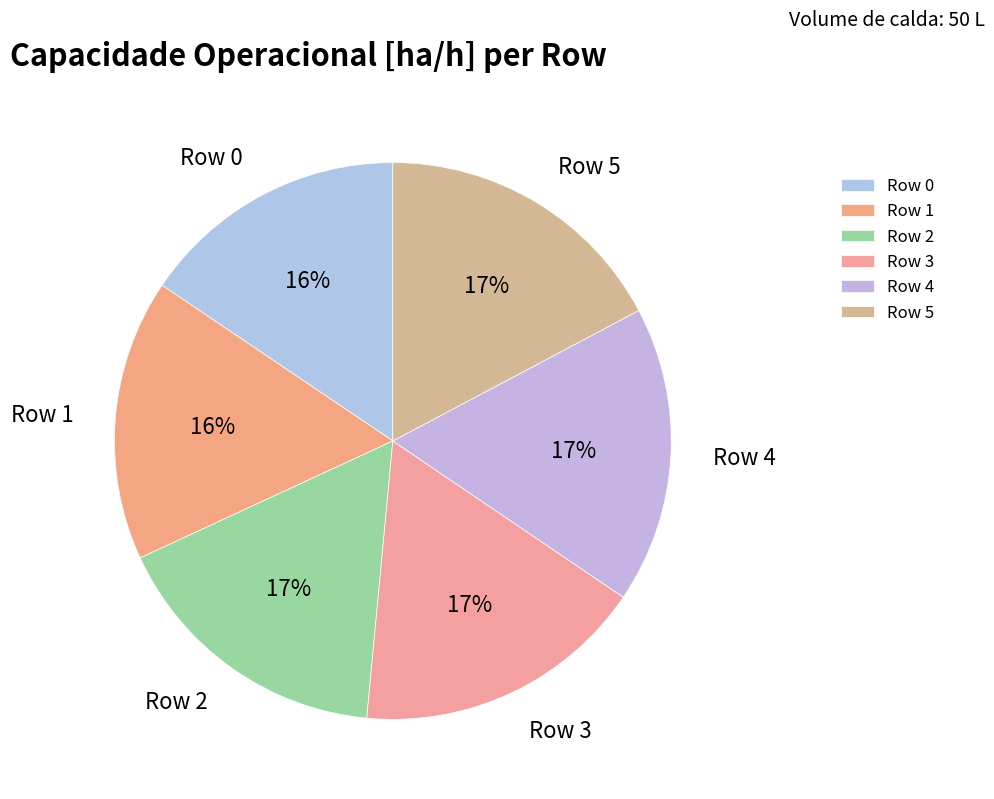

To the nearest percent, what percentage of the pie is Row 3?

17%